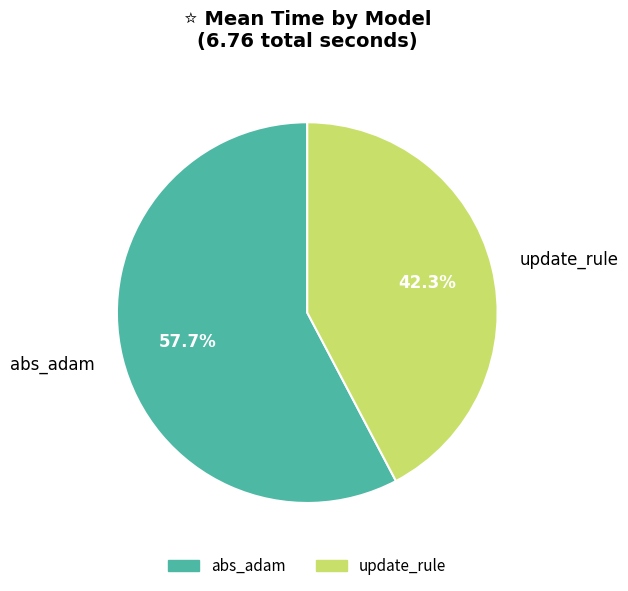

To the nearest percent, what is the difference between the largest and smallest slice percentages?

15%